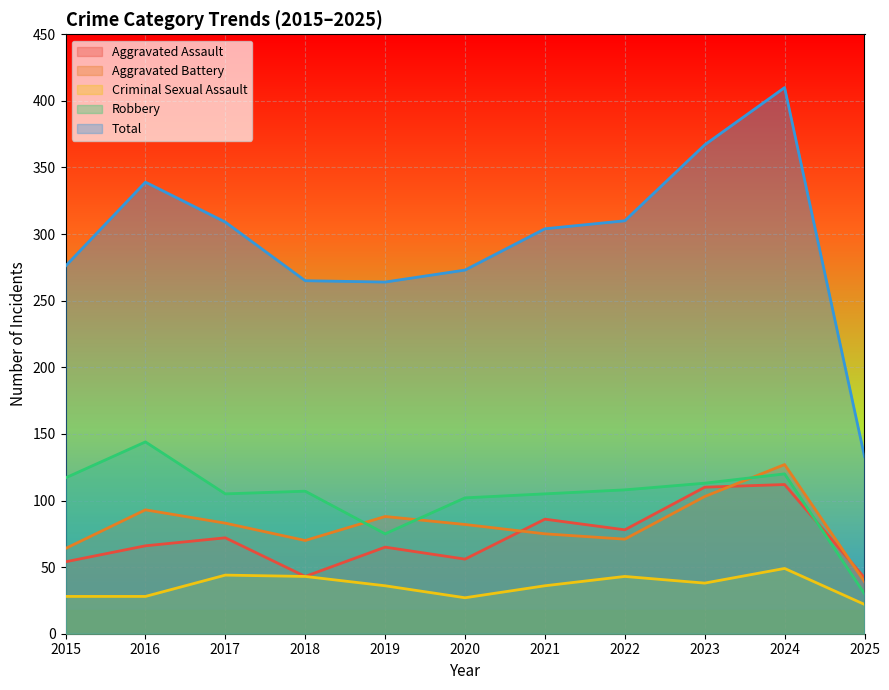

In Criminal Sexual Assault, how many points are lower than both neighbors (excluding endpoints)?

2